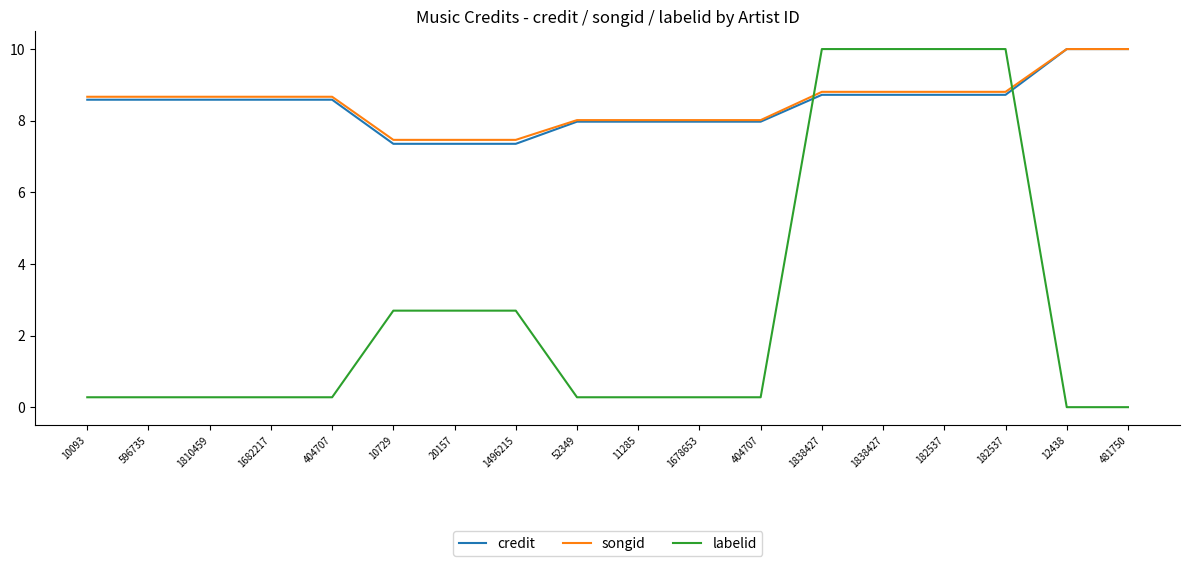

Which series changed the most between 1682217 and 10729?

labelid